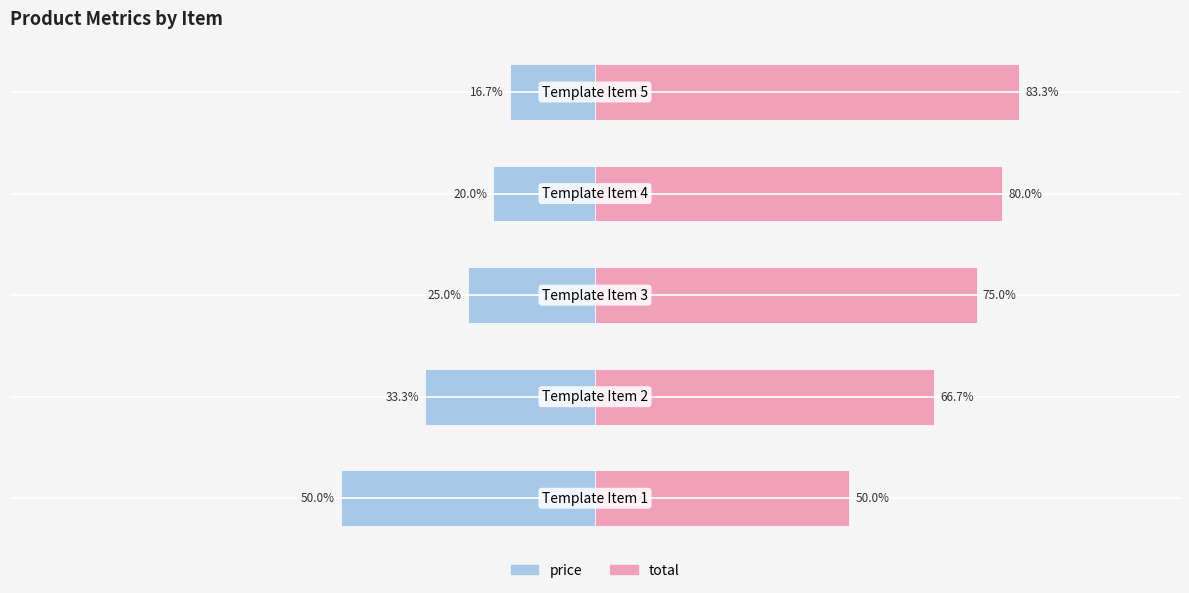

Reading left to right, extract all data points from this chart.

price: -50.0	-33.3	-25.0	-20.0	-16.7
total: 50.0	66.7	75.0	80.0	83.3